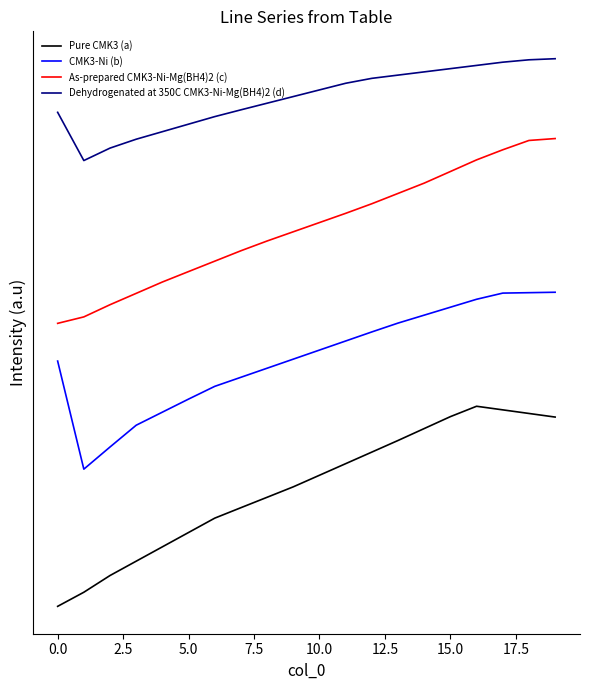

What is the label of the 18th point from the left?

17